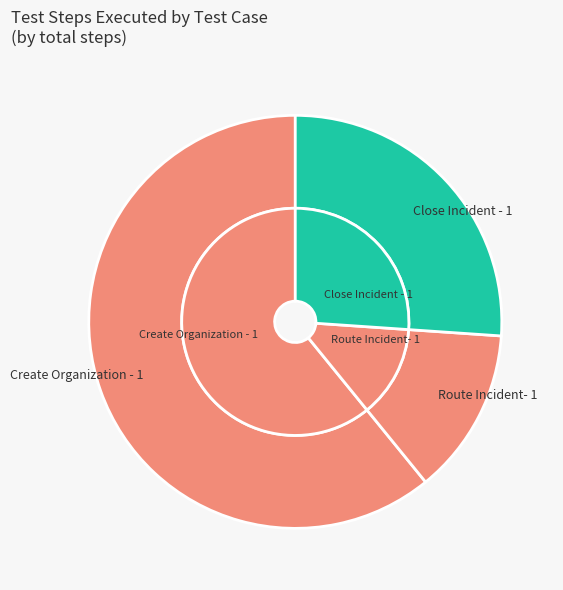

To the nearest percent, what percentage of the pie is Close Incident - 1?

26%